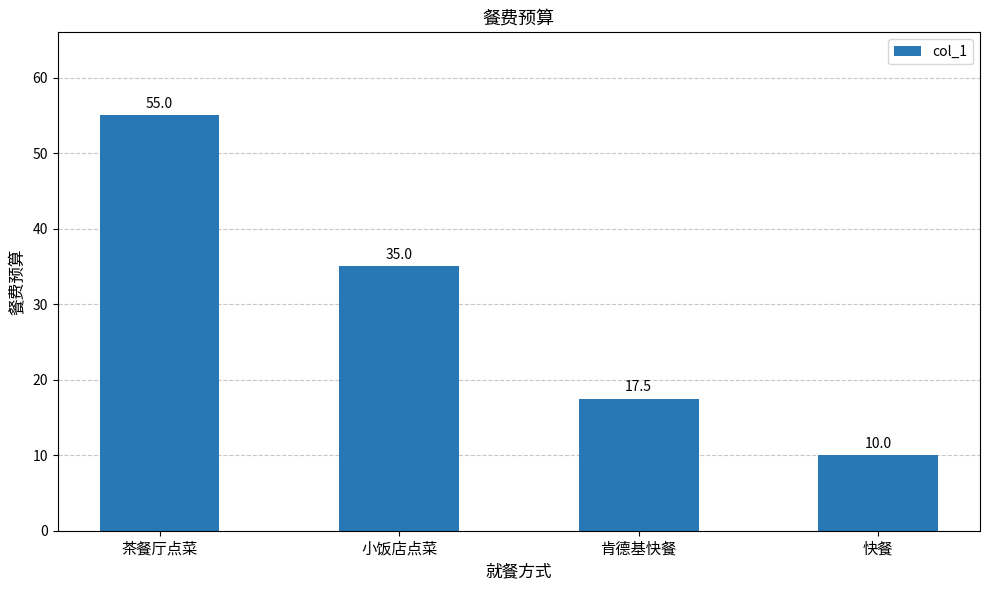

Rank the categories by value from lowest to highest.

快餐, 肯德基快餐, 小饭店点菜, 茶餐厅点菜